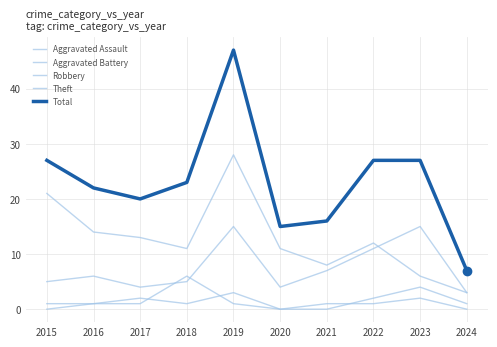

How many lines are shown in the chart?

5